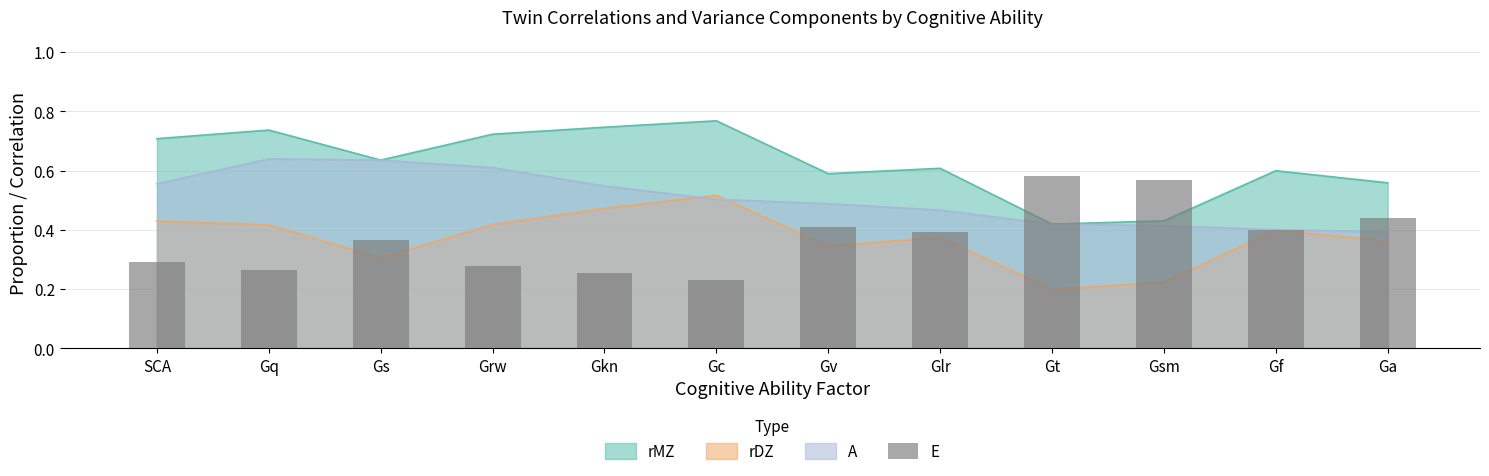

What position from the right is Gv?

6